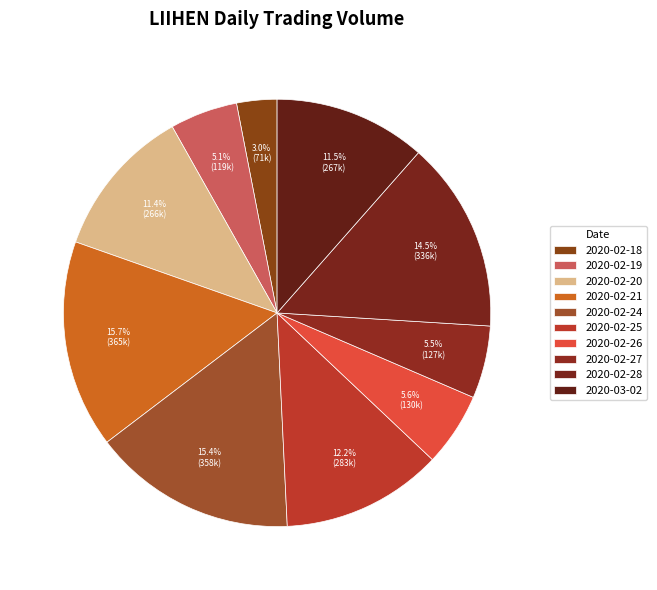

Which slice is the largest?

2020-02-21